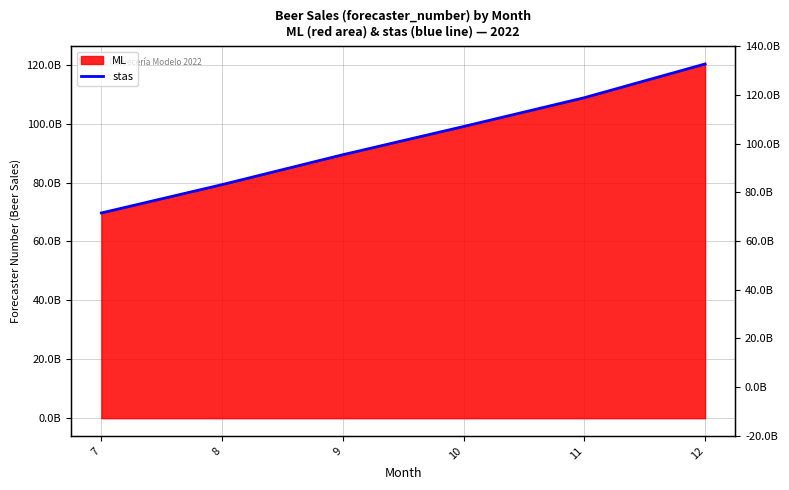

Reading right to left, list all the values displayed in this chart.

120275011602.8	108826856058.7	99044476159.2	89460385511.0	79308697302.5	69684387246.6